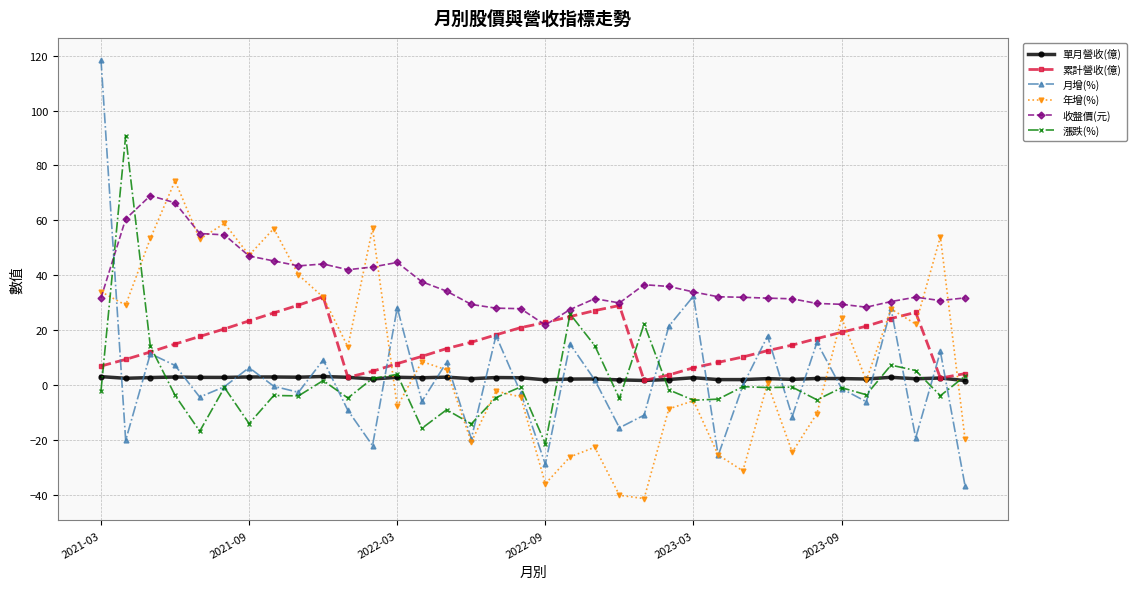

Which series has the largest range (max minus min)?

月增(%)